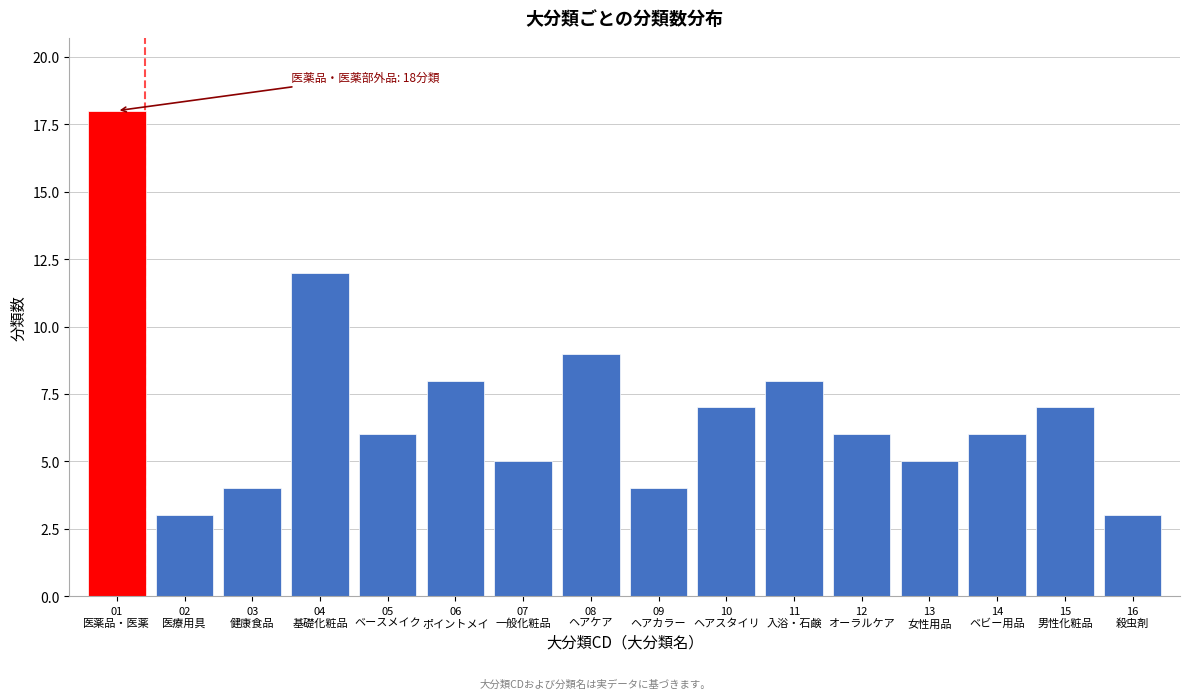

Reading left to right, extract all data points from this chart.

18	3	4	12	6	8	5	9	4	7	8	6	5	6	7	3